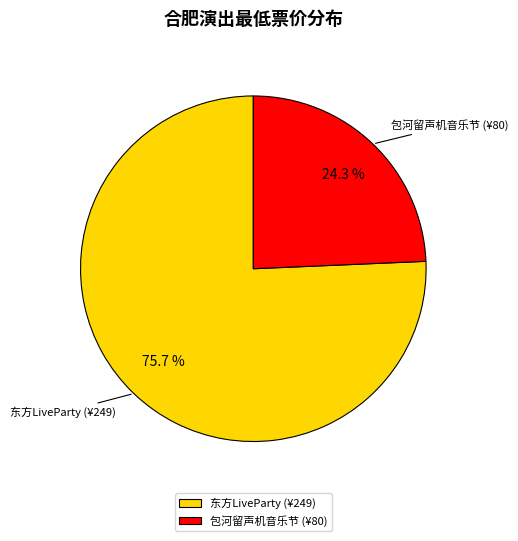

Do 包河留声机音乐节 (¥80) and 东方LiveParty (¥249) together represent more than half of the pie?

Yes